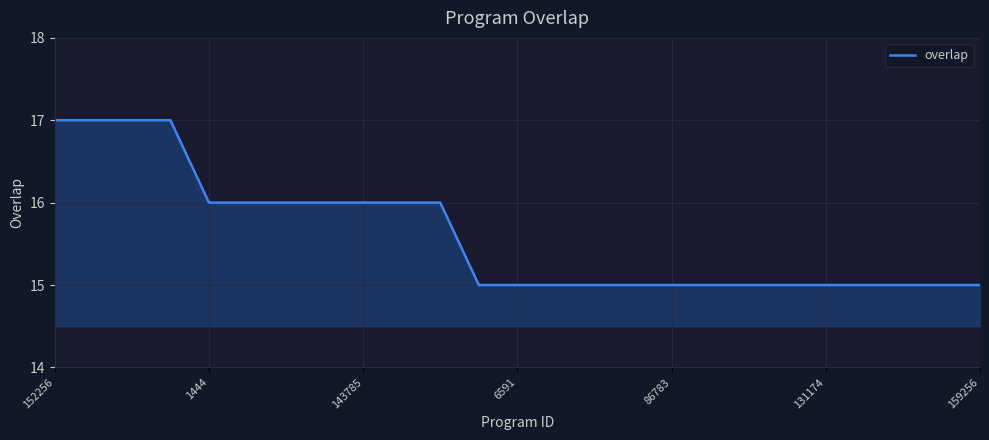

What is the maximum value shown in the chart?

17